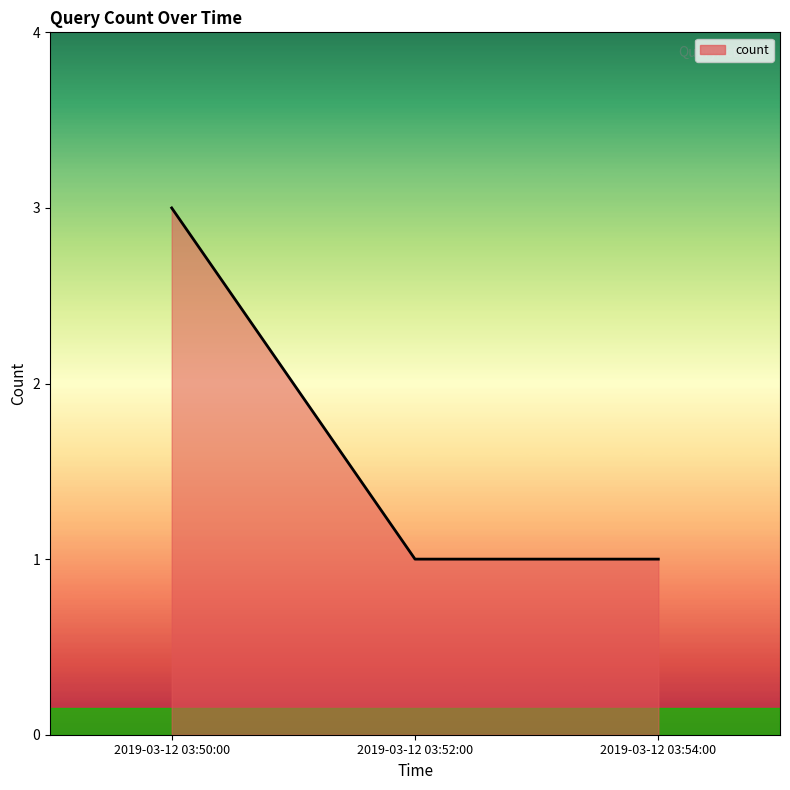

The value at 2019-03-12 03:50:00 is 1. True or false?

False